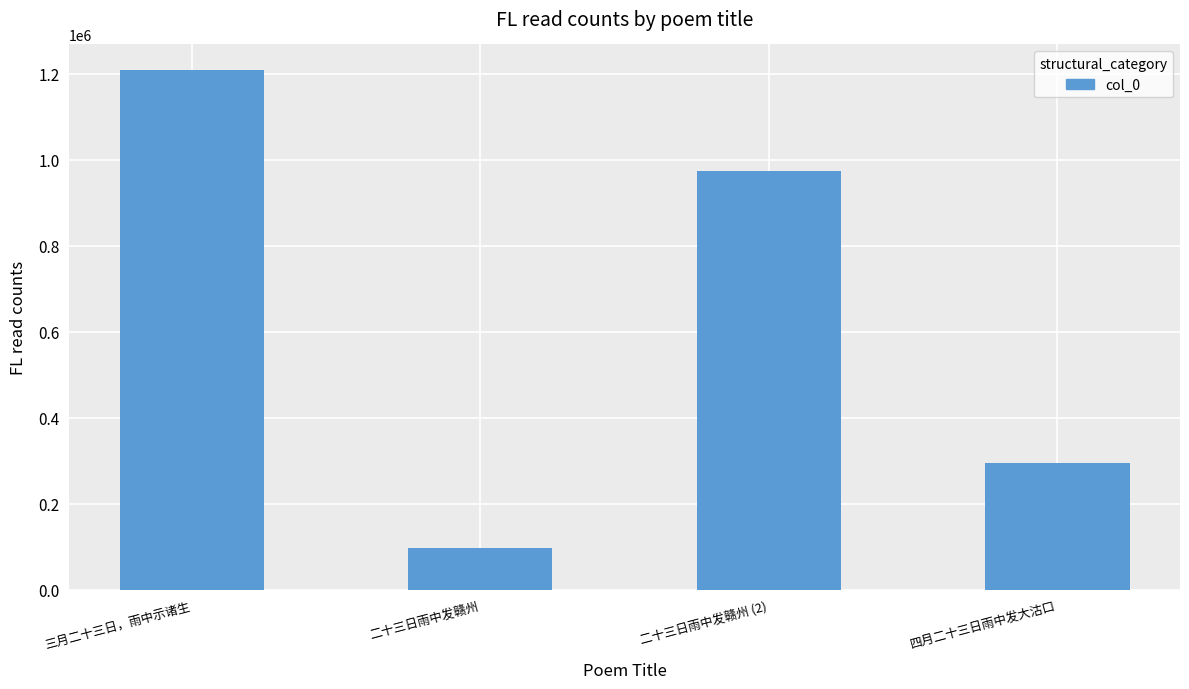

The chart shows a value of 1207970 at 三月二十三日，雨中示诸生. True or false?

True